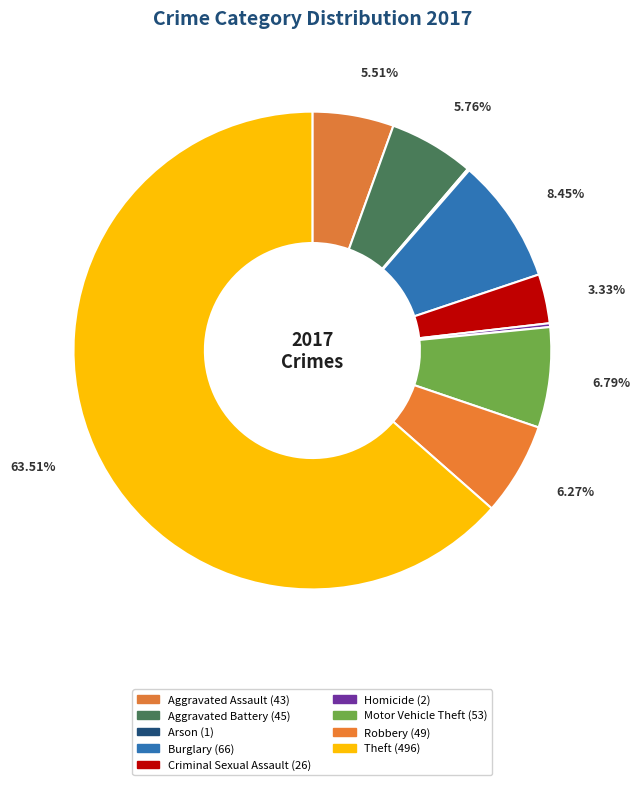

To the nearest percent, what is the difference between the largest and smallest slice percentages?

63%